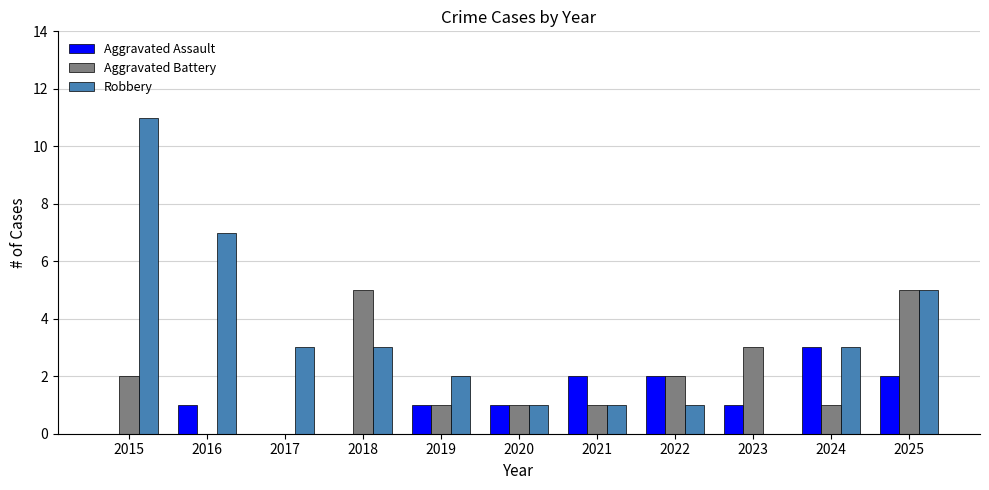

True or false: Robbery has a value of 1 at 2017.

False